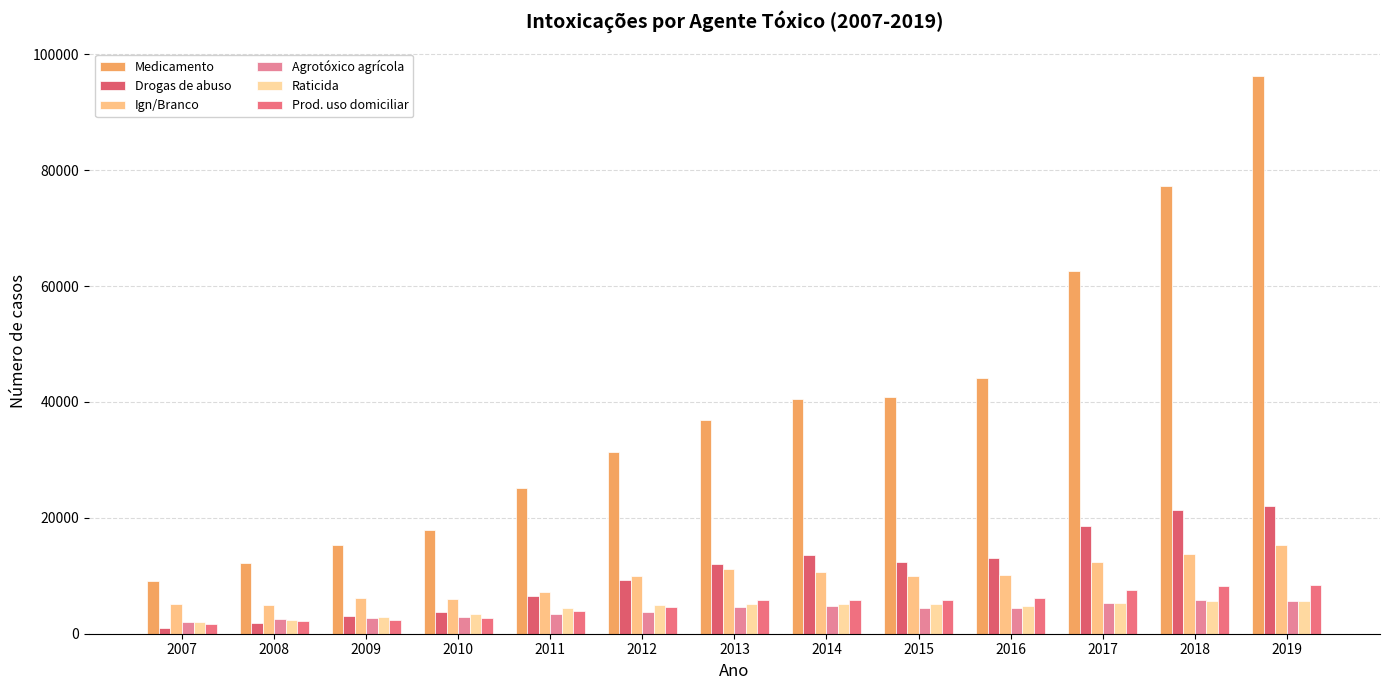

What is the difference between the maximum and minimum values in the Raticida series?

3634